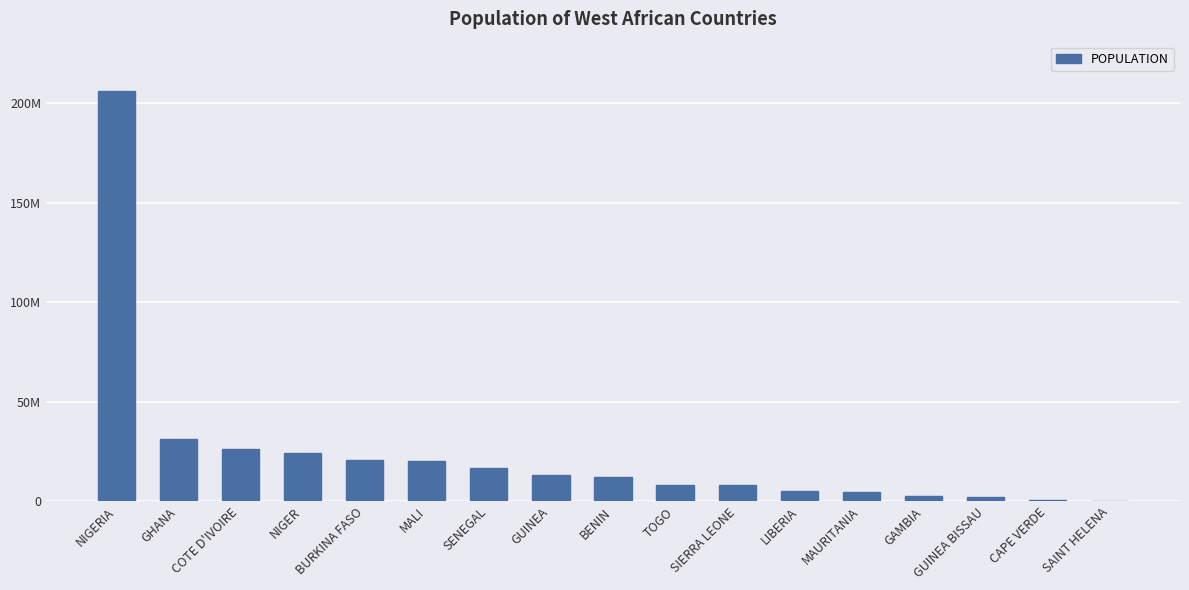

Are the bars horizontal?

No